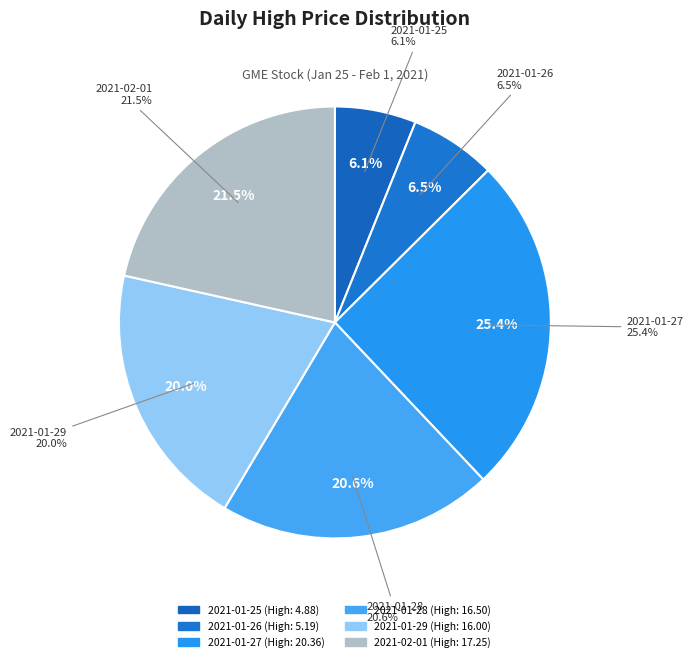

To the nearest percent, what portion does 2021-01-25 represent?

6%